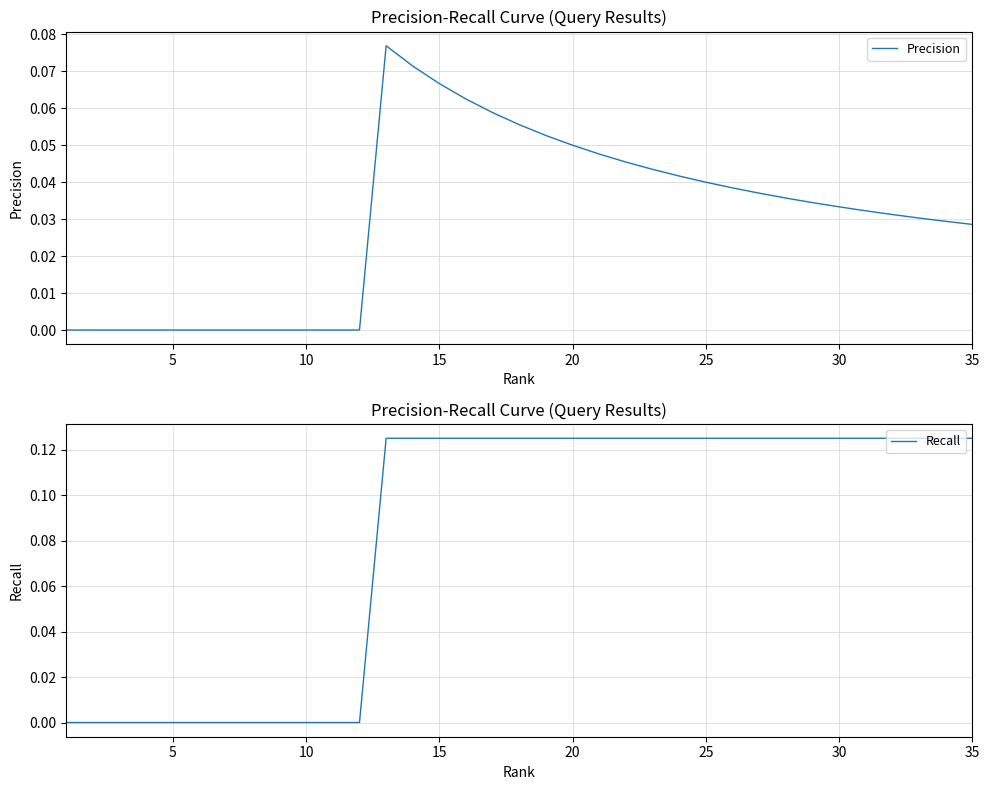

Reading right to left, extract all data points from this chart.

Precision: 0.0	0.0	0.0	0.0	0.0	0.0	0.0	0.0	0.0	0.0	0.0	0.0	0.0	0.0	0.0	0.1	0.1	0.1	0.1	0.1	0.1	0.1	0.1	0.0	0.0	0.0	0.0	0.0	0.0	0.0	0.0	0.0	0.0	0.0	0.0
Recall: 0.1	0.1	0.1	0.1	0.1	0.1	0.1	0.1	0.1	0.1	0.1	0.1	0.1	0.1	0.1	0.1	0.1	0.1	0.1	0.1	0.1	0.1	0.1	0.0	0.0	0.0	0.0	0.0	0.0	0.0	0.0	0.0	0.0	0.0	0.0